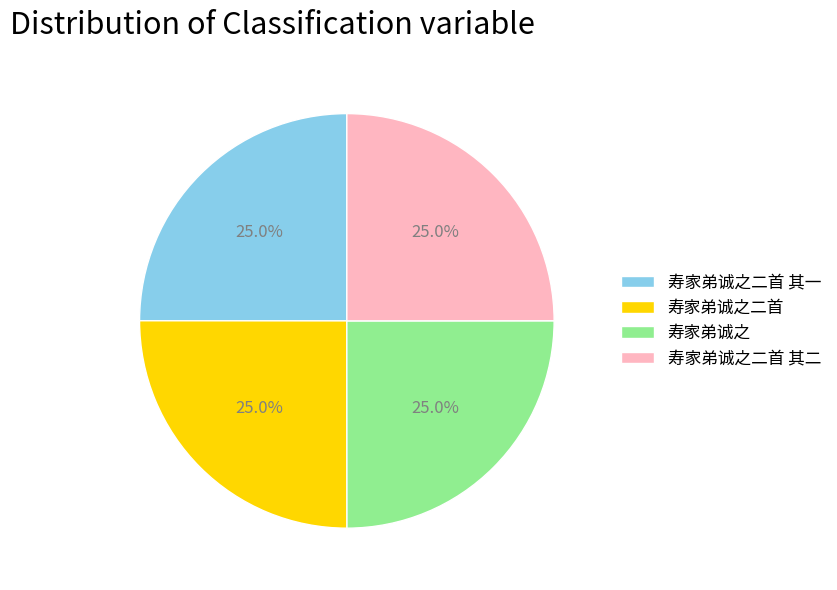

What portion of the pie excludes 寿家弟诚之二首 其二?

75.0%